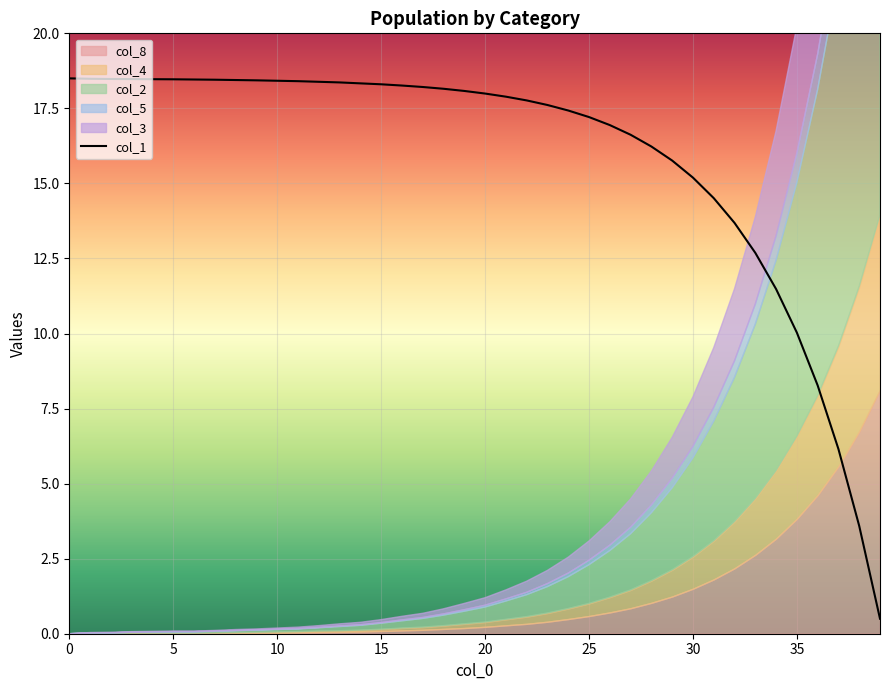

How many data points does each series have?

40